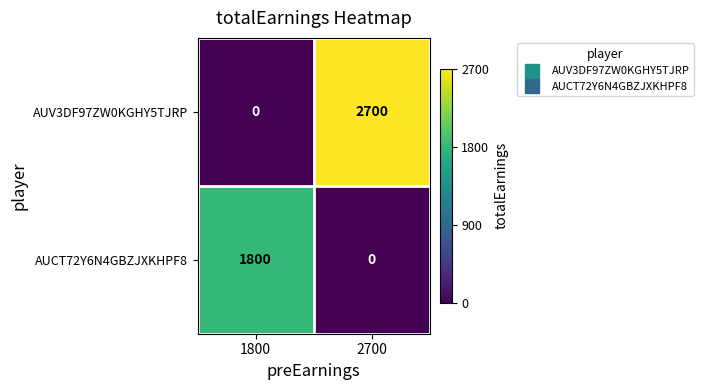

Between 1800 and 2700, which series saw the biggest shift?

AUV3DF97ZW0KGHY5TJRP